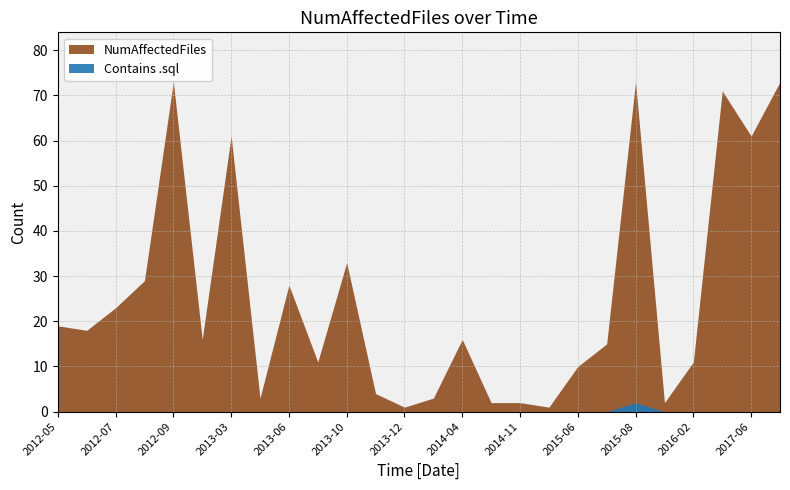

How many positive values does the Contains .sql series have?

1